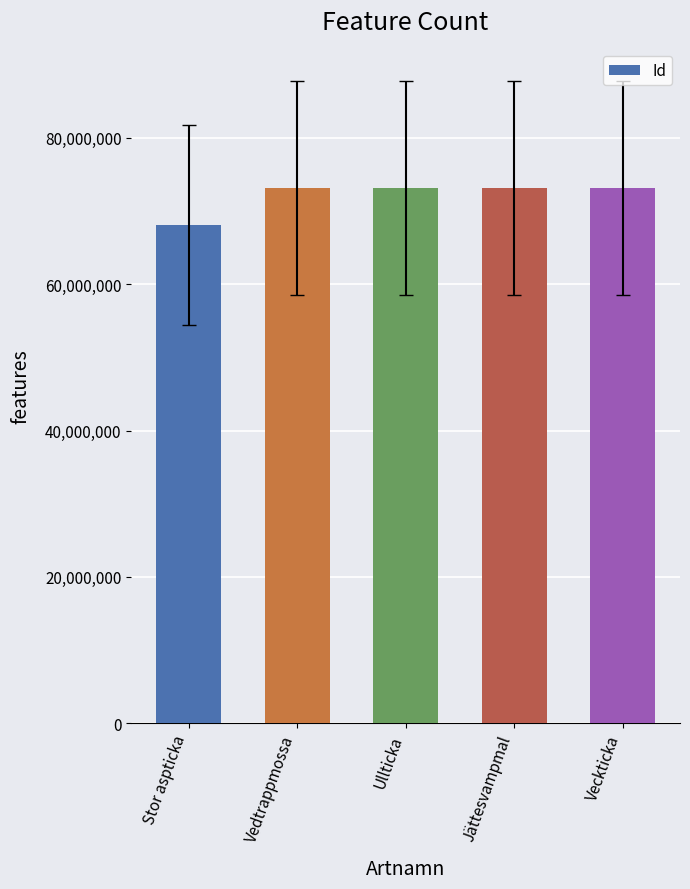

What is the sum of all values?

360830248